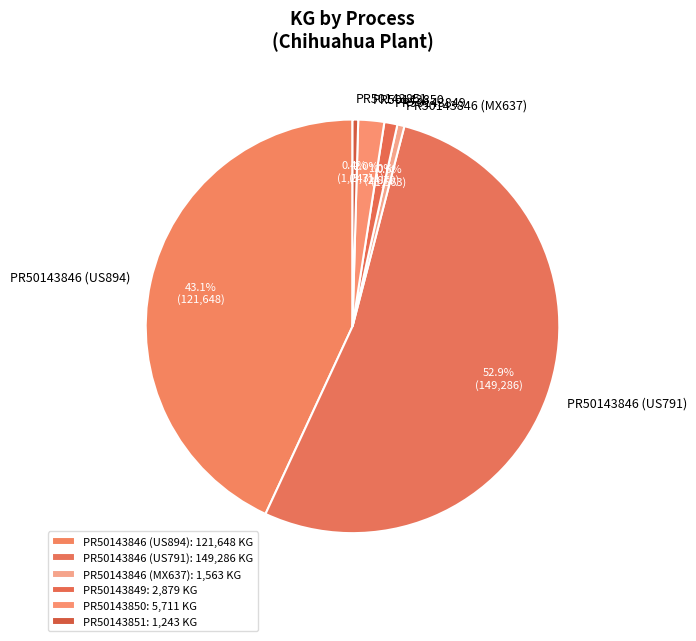

Which slice is the largest?

PR50143846 (US791)